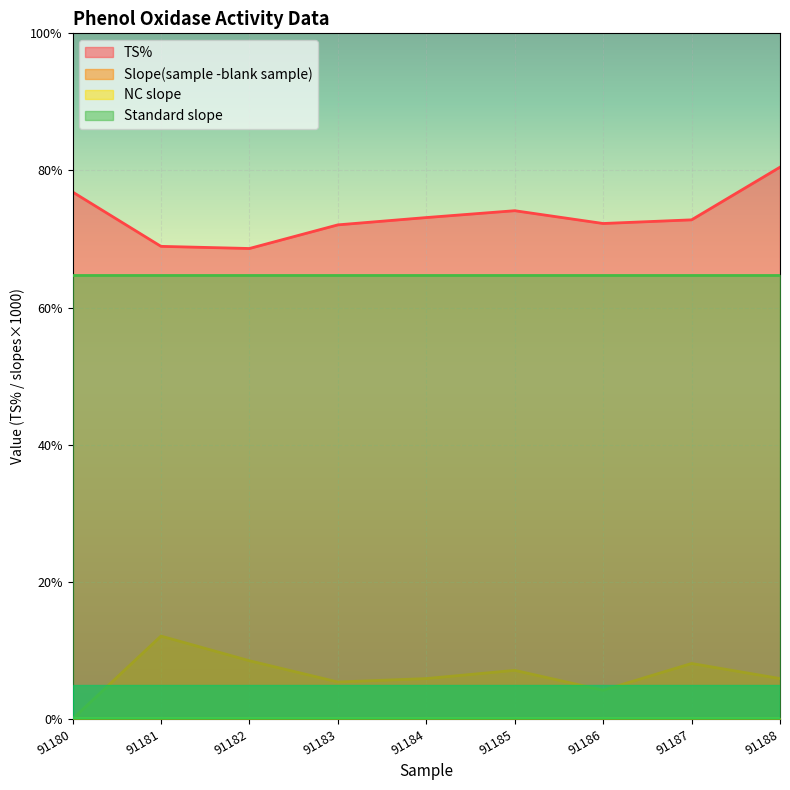

Is it true that TS% equals 39.8 at 91186?

False